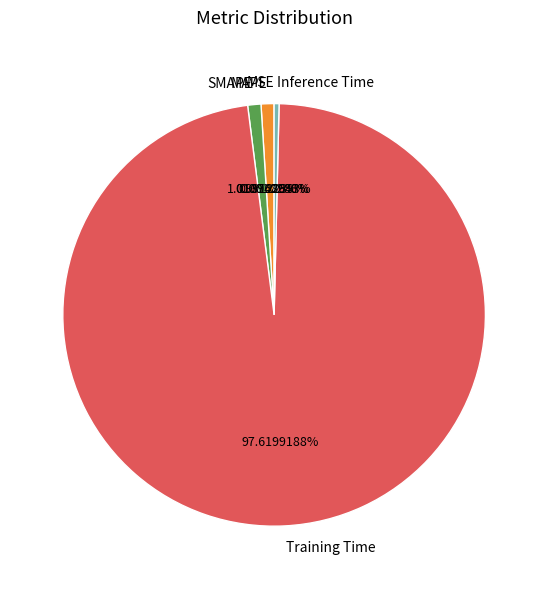

Which slice is the largest?

Training Time